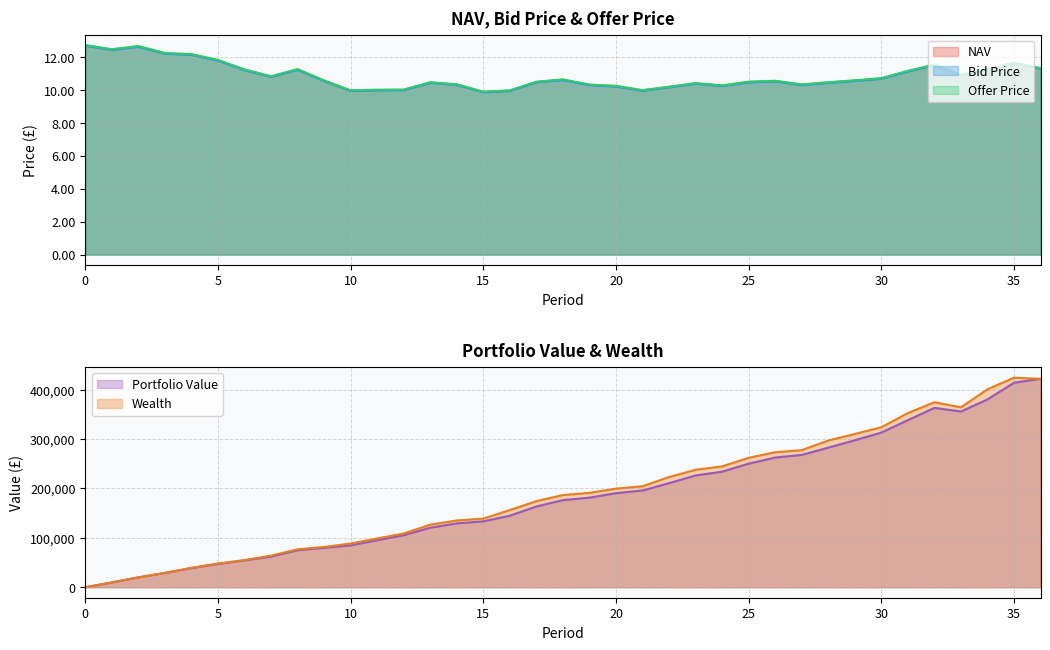

What is the sum of the Offer Price values at 29 and 35?

22.3